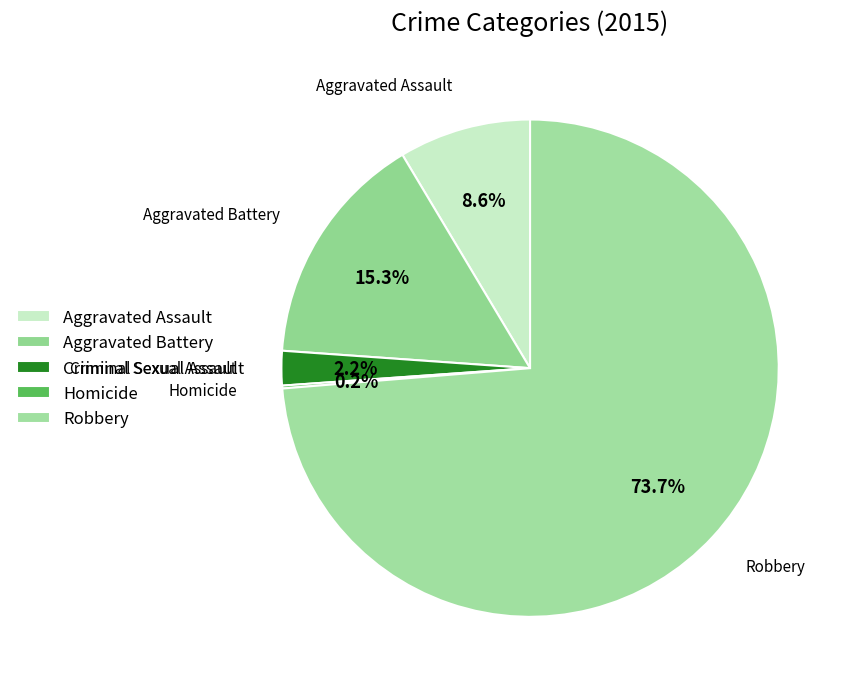

What percentage do Aggravated Battery and Criminal Sexual Assault together represent?

17.5%